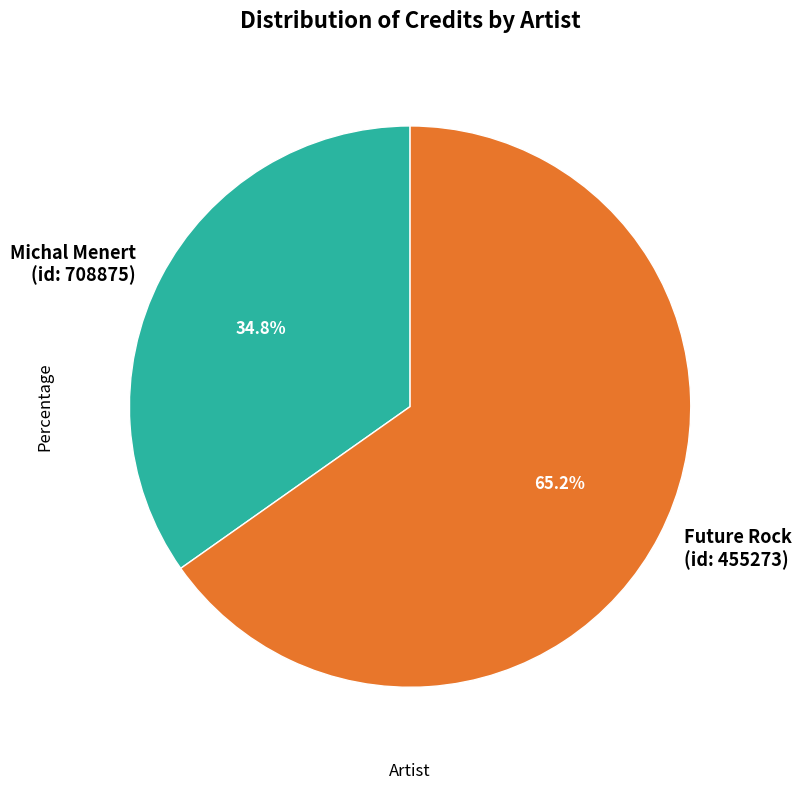

Between Michal Menert (id: 708875) and Future Rock (id: 455273), which is larger?

Future Rock (id: 455273)